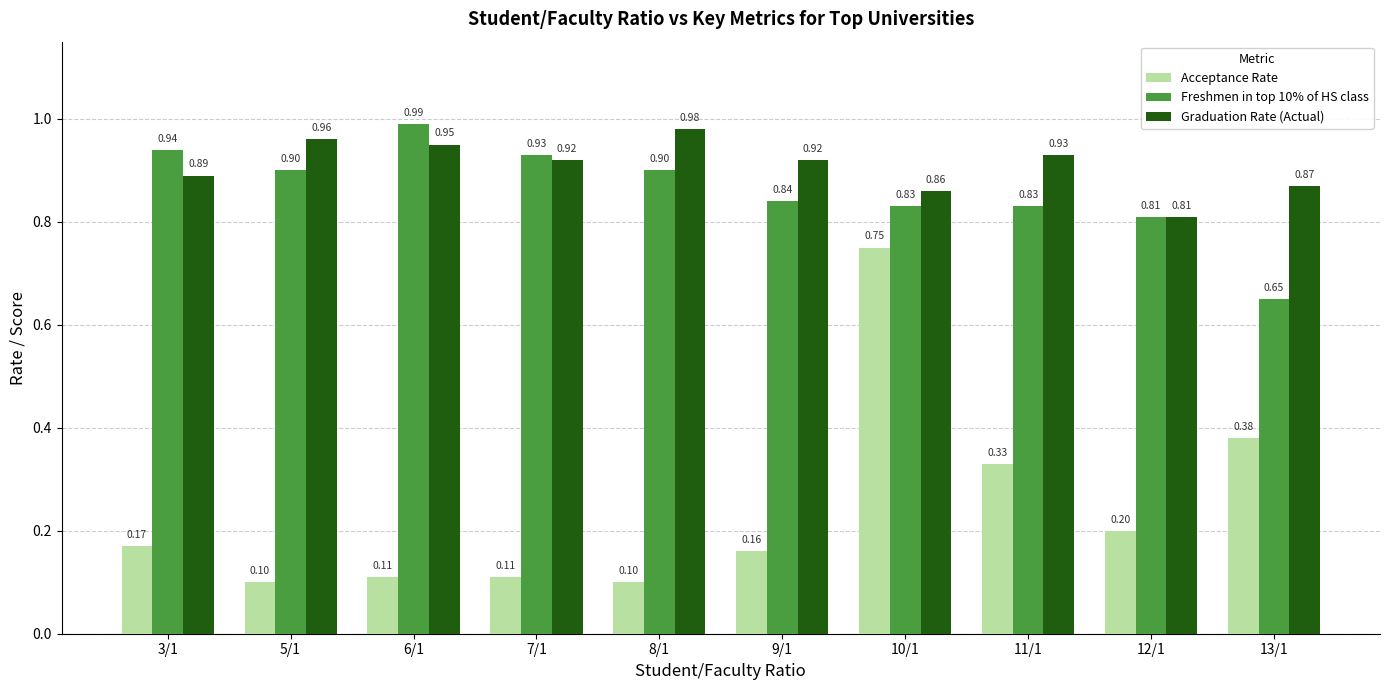

What is the sum of the Freshmen in top 10% of HS class values at 7/1 and 10/1?

1.8